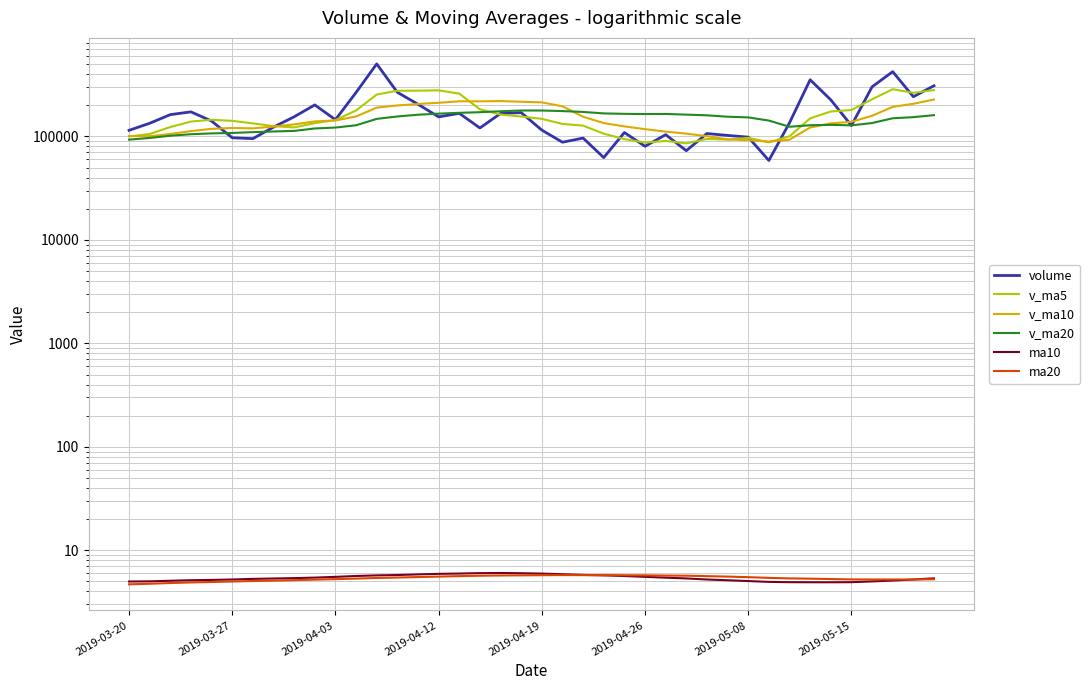

What is the spread (max minus min) of values at 19?

216615.7